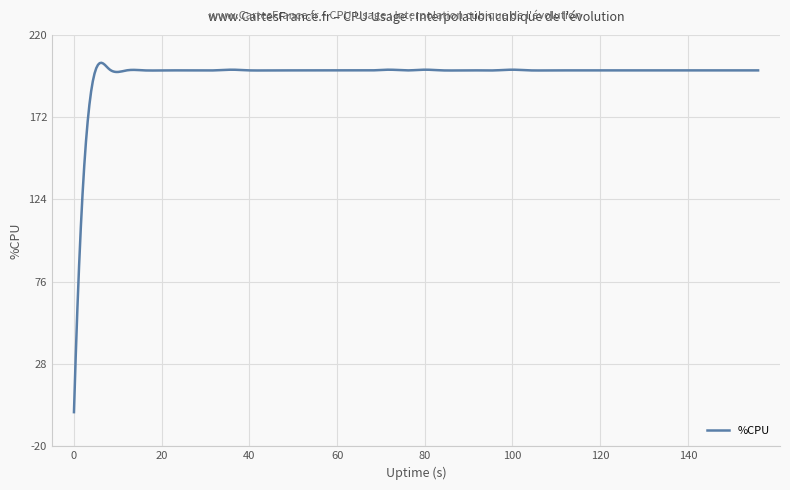

True or false: the data has more than 0 interior local peaks.

True